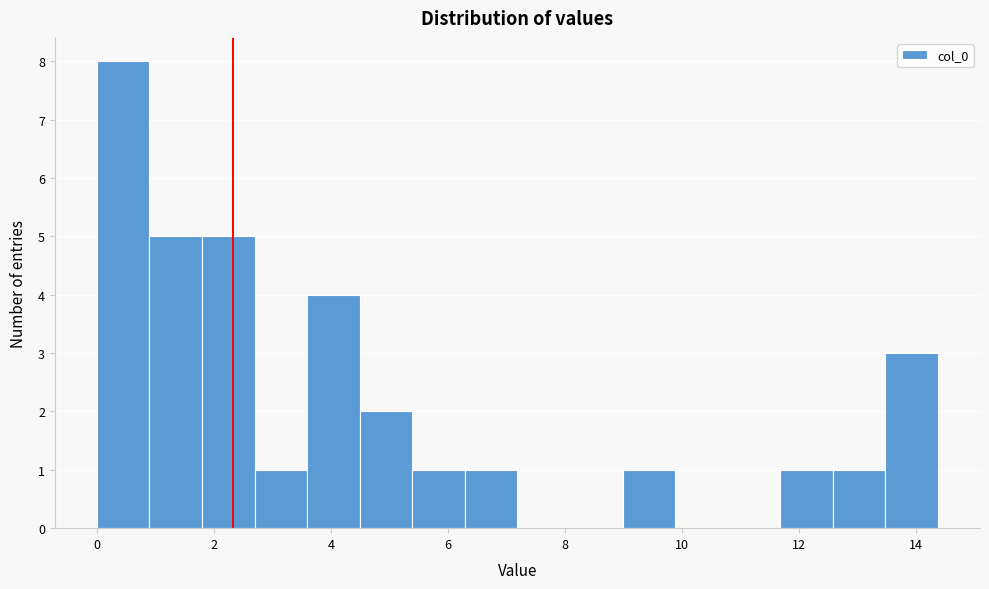

Over which range of the x-axis is the bar tallest?

0.0 to 0.8